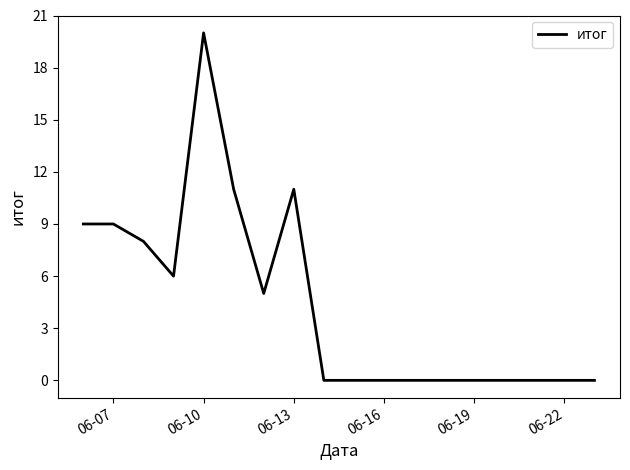

What is the sum of all values?

79